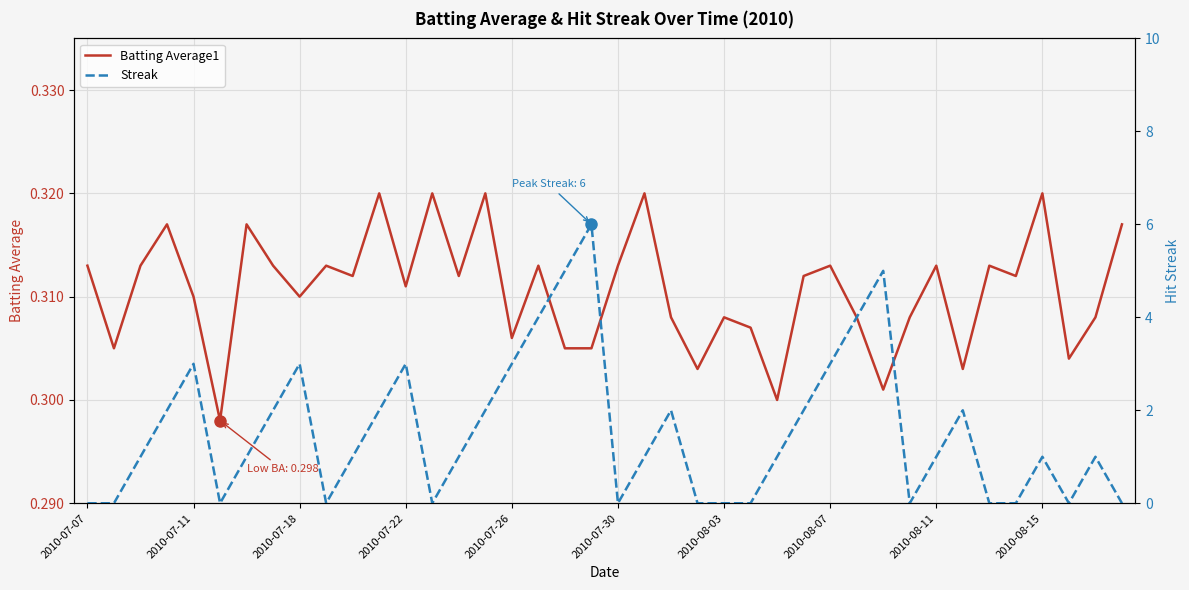

The Streak series shows -3.6 at 23. True or false?

False